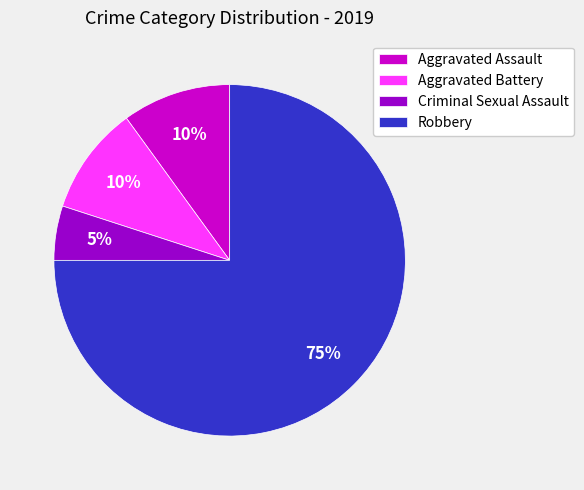

To the nearest percent, what percentage of the pie is Criminal Sexual Assault?

5%